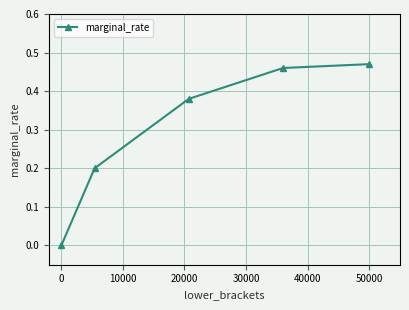

What is the difference between the second highest and second lowest values?

0.3